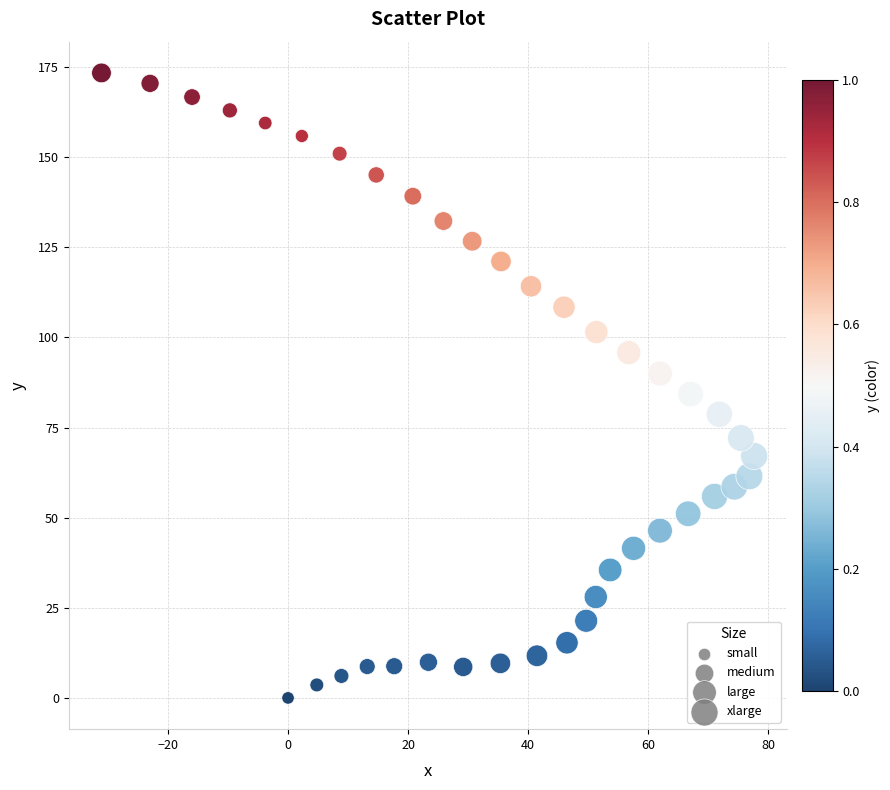

What is the range of Y values (max minus min)?

173.4